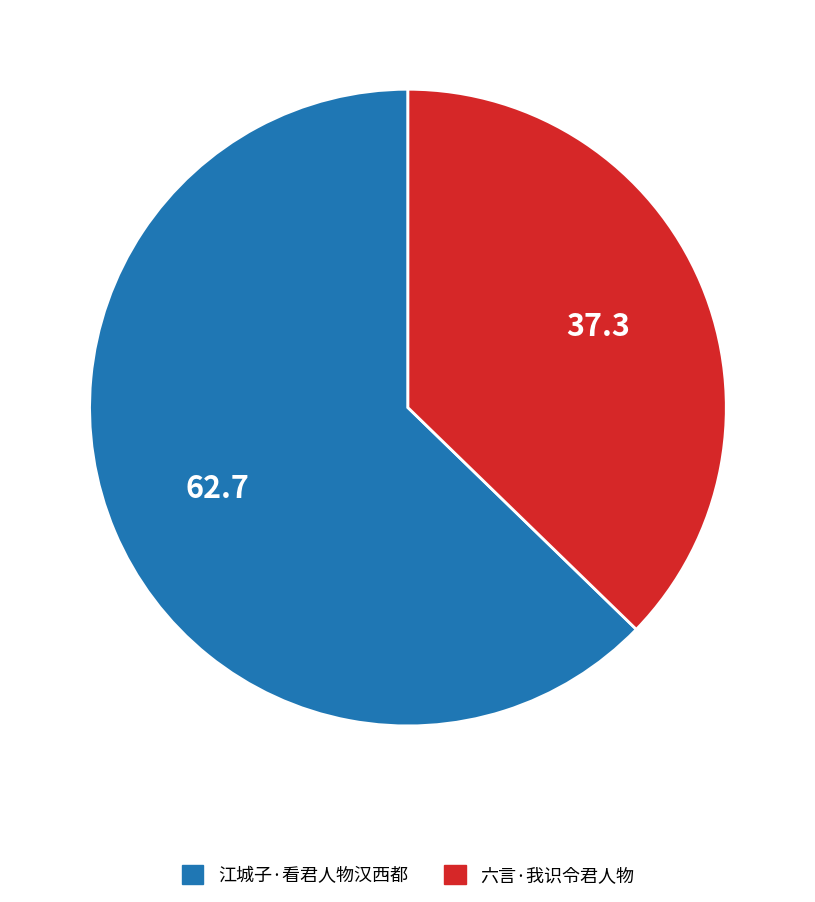

Is the sum of 六言·我识令君人物 and 江城子·看君人物汉西都 greater than half?

Yes